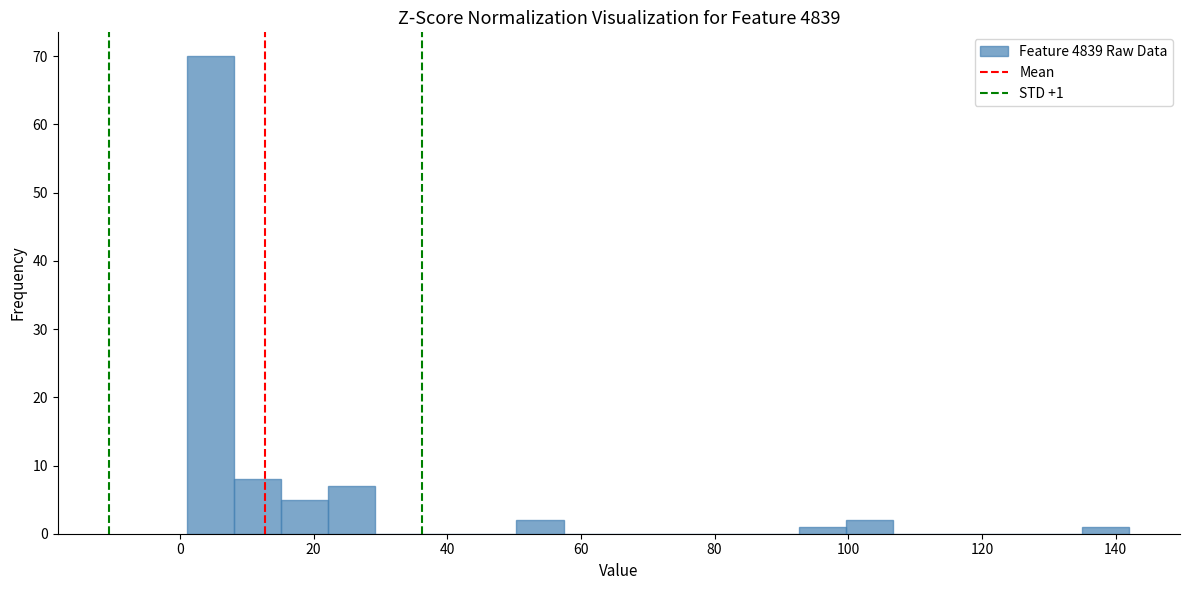

Around what value on the x-axis is the tallest bar? Give the approximate position of its centre, as read against the axis.

4